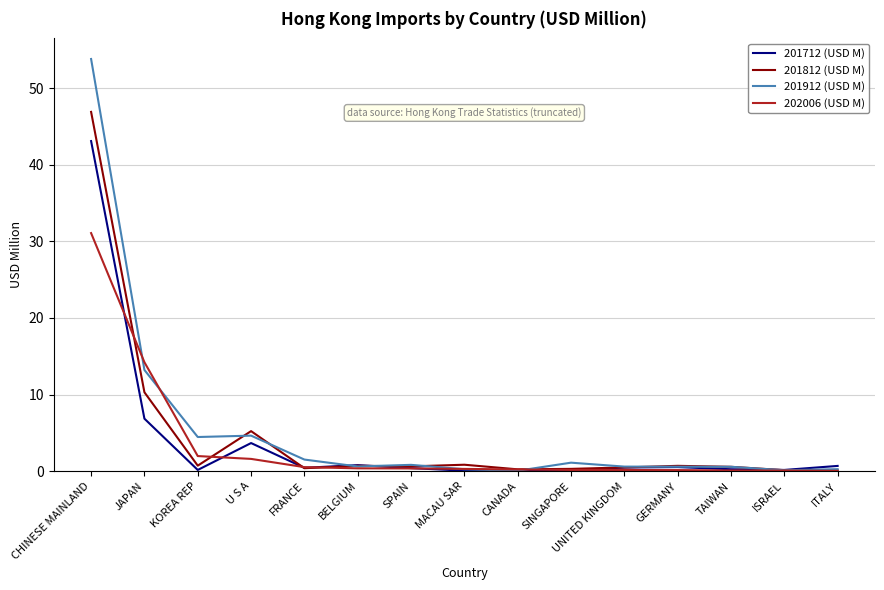

At how many categories does at least one series exceed 25?

1